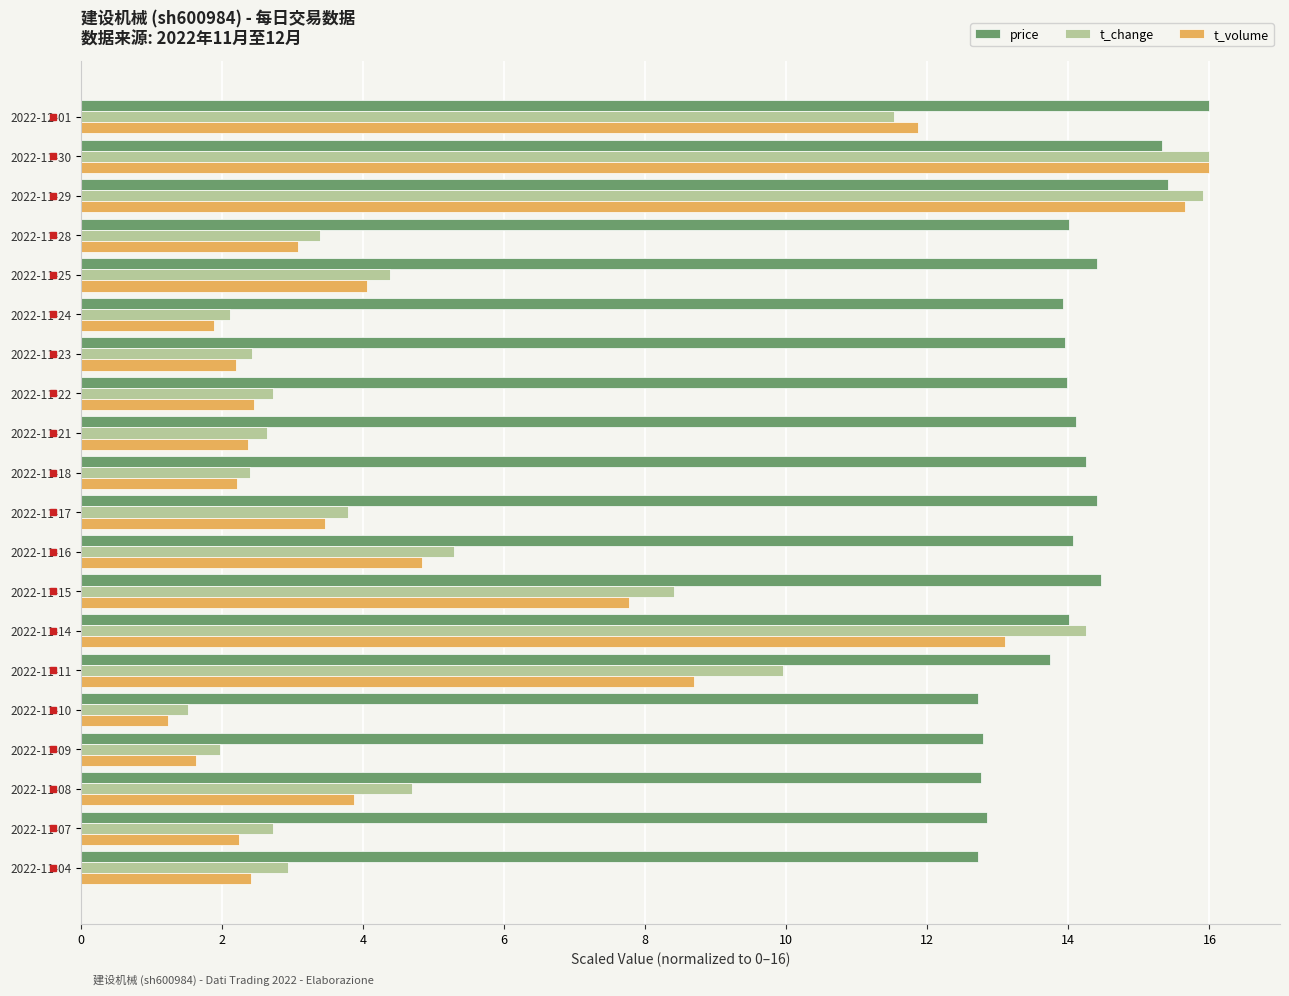

What is the average value of the t_change series?

5.9